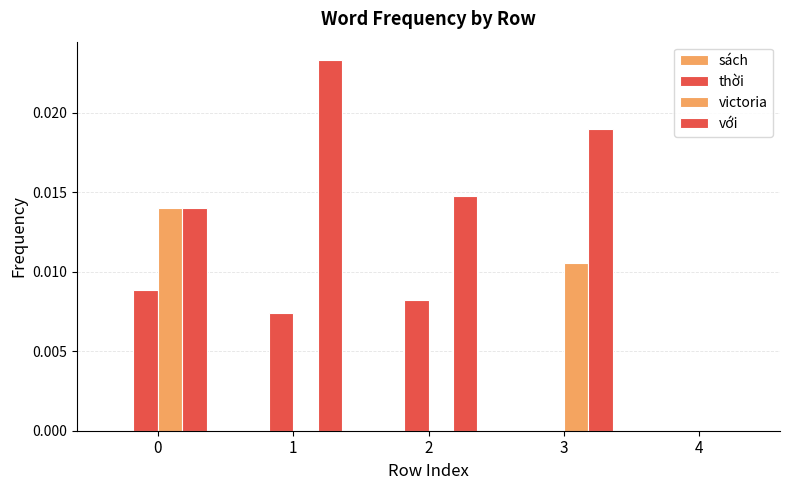

How many data points does each series have?

5